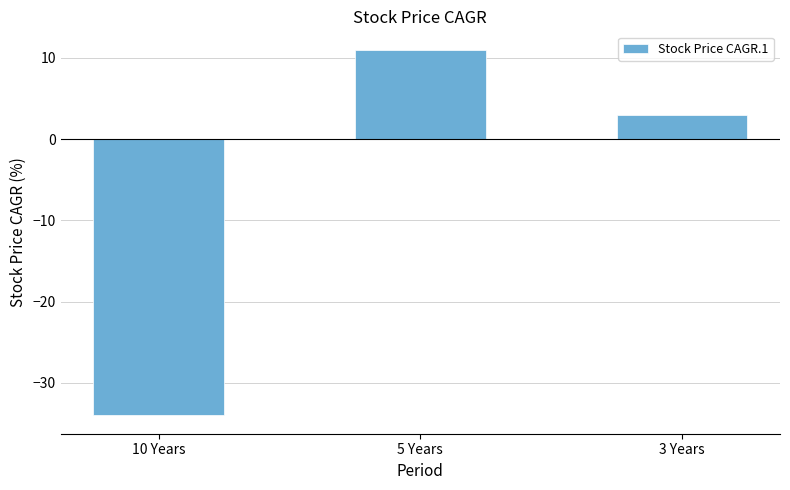

Are the bars horizontal?

No